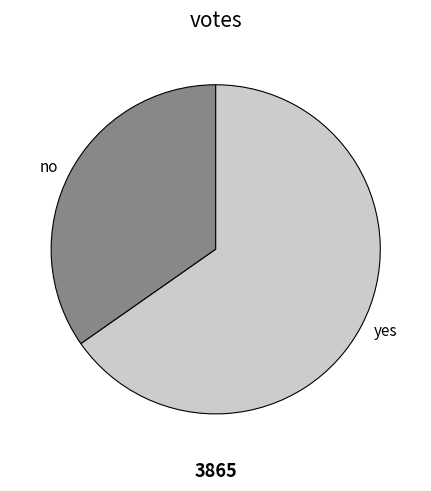

Which has a higher value, yes or no?

yes